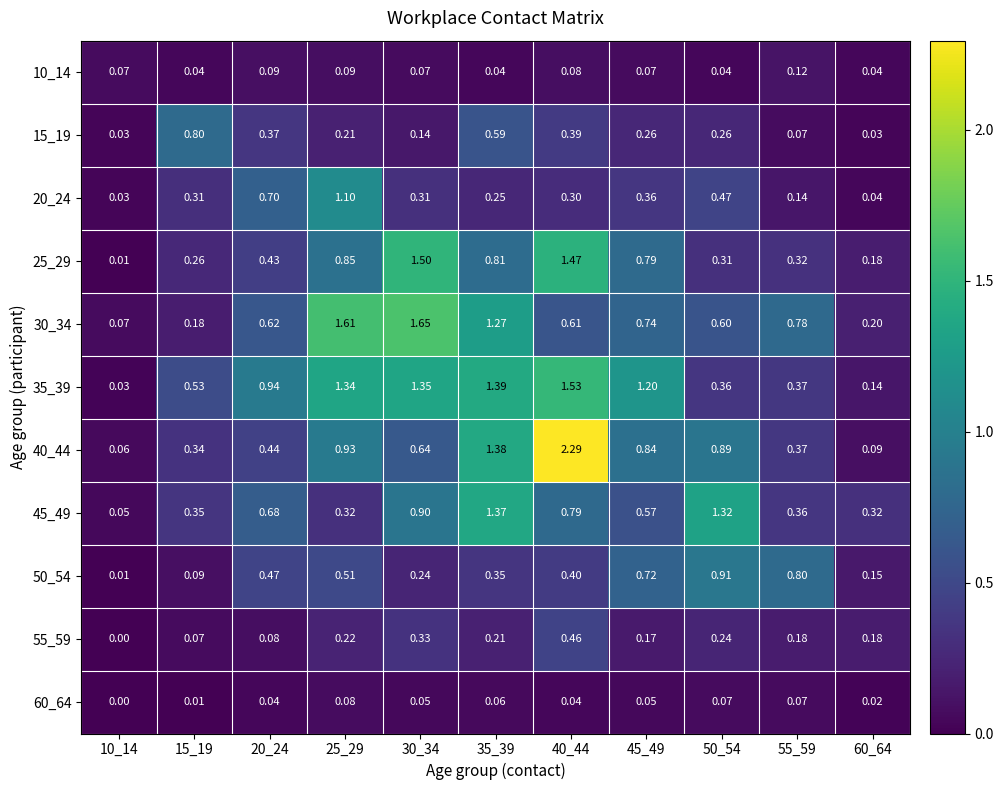

Rank the series by their maximum value, from highest to lowest.

40_44, 30_34, 35_39, 25_29, 45_49, 20_24, 50_54, 15_19, 55_59, 10_14, 60_64